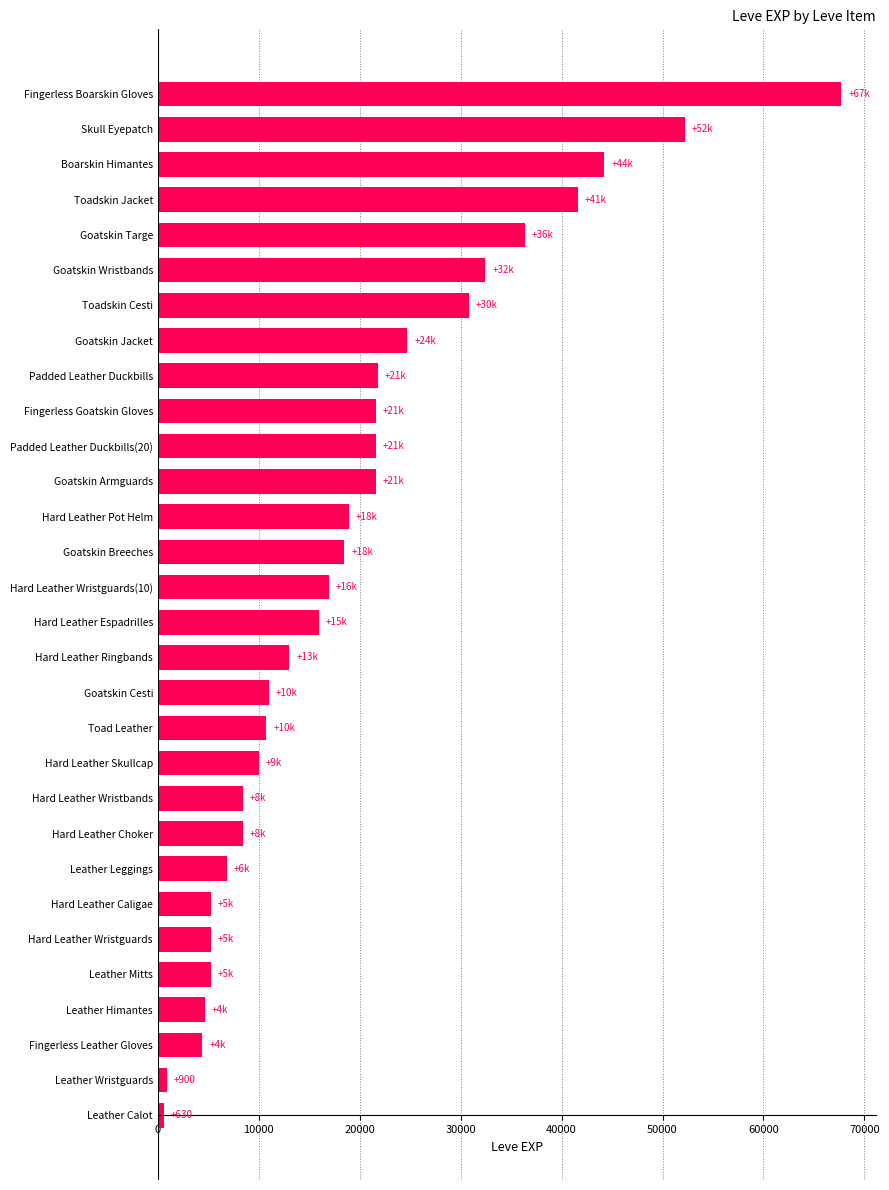

Is it true that the value at Hard Leather Ringbands is 19878?

False